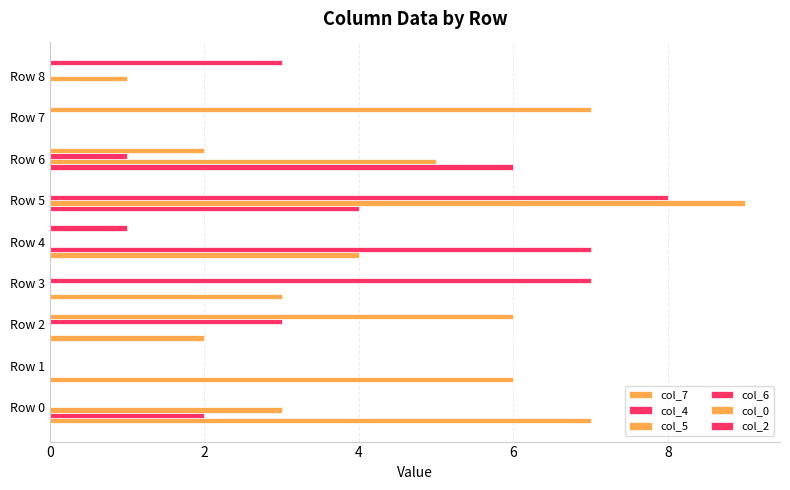

What is the difference between the second highest and minimum values in the col_7 series?

6